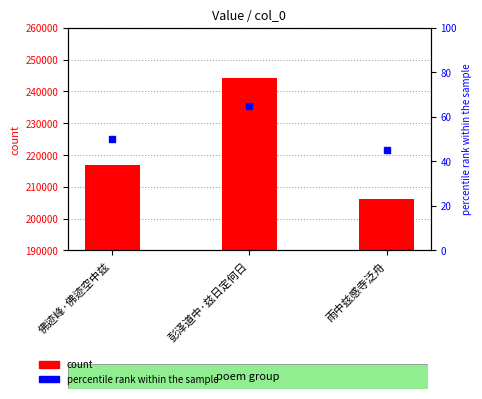

At which category does the chart reach its peak across all series?

彭泽道中·兹日定何日